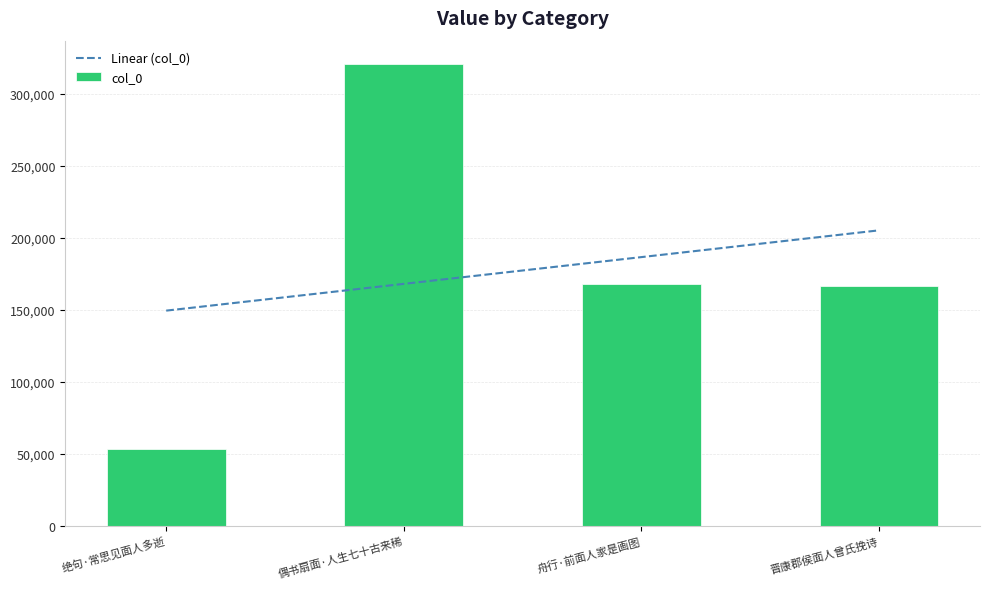

Rank the categories by value from highest to lowest.

偶书扇面·人生七十古来稀, 舟行·前面人家是画图, 晋康郡侯面人曾氏挽诗, 绝句·常思见面人多逝